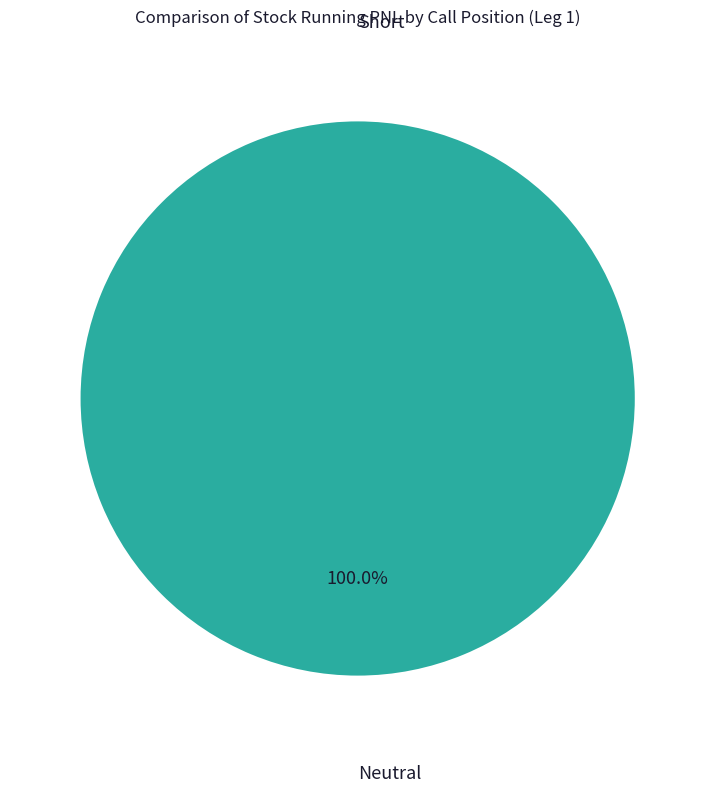

What is the smallest slice in the pie chart?

Short